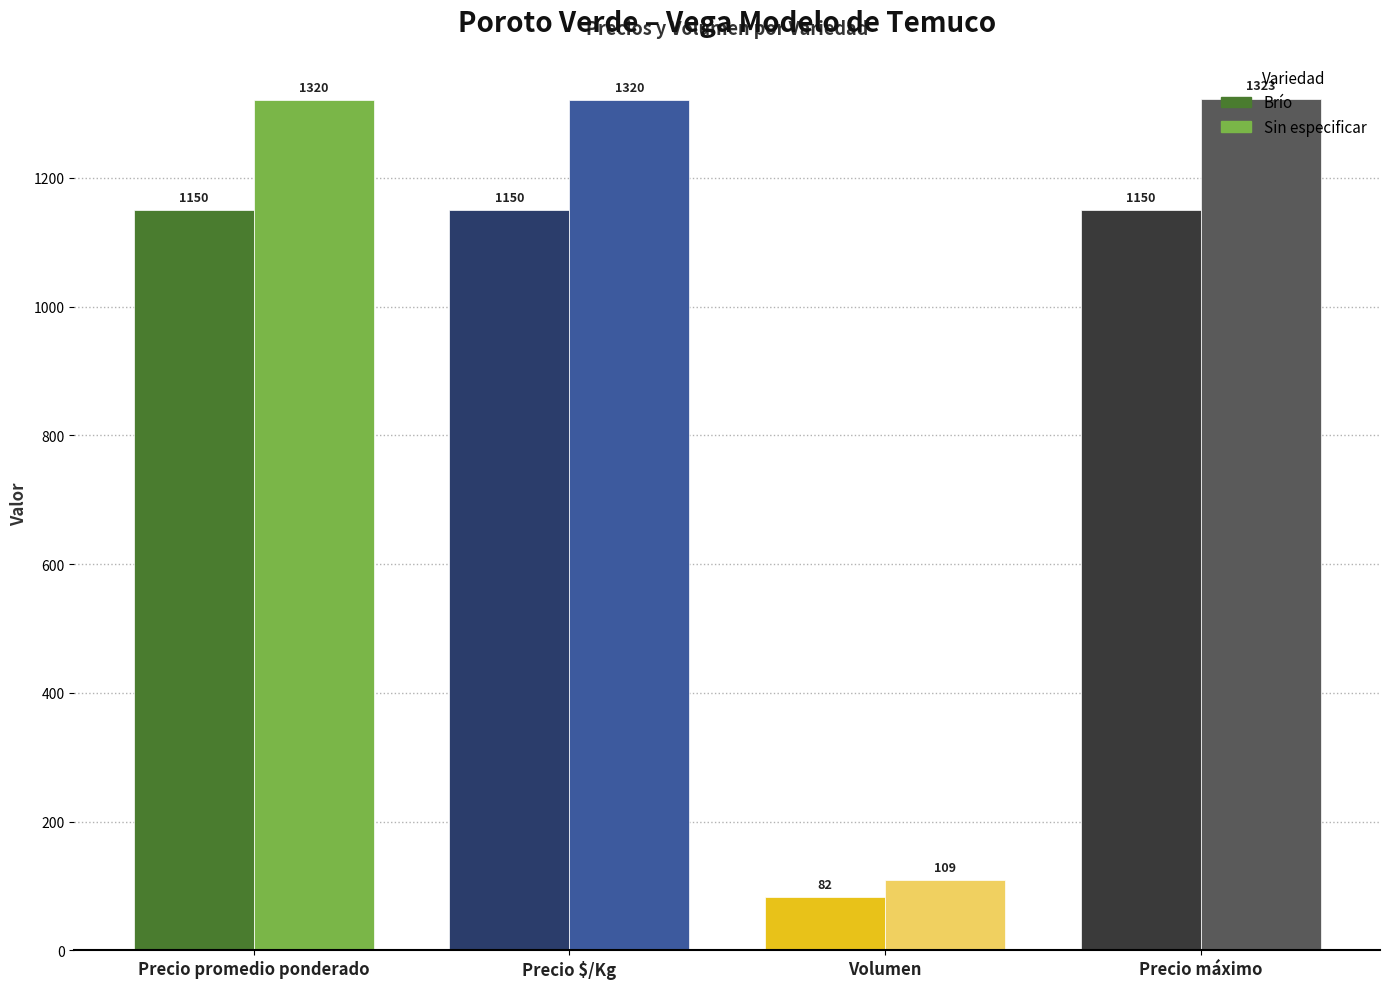

At which category is the sum across all series the highest?

Precio máximo